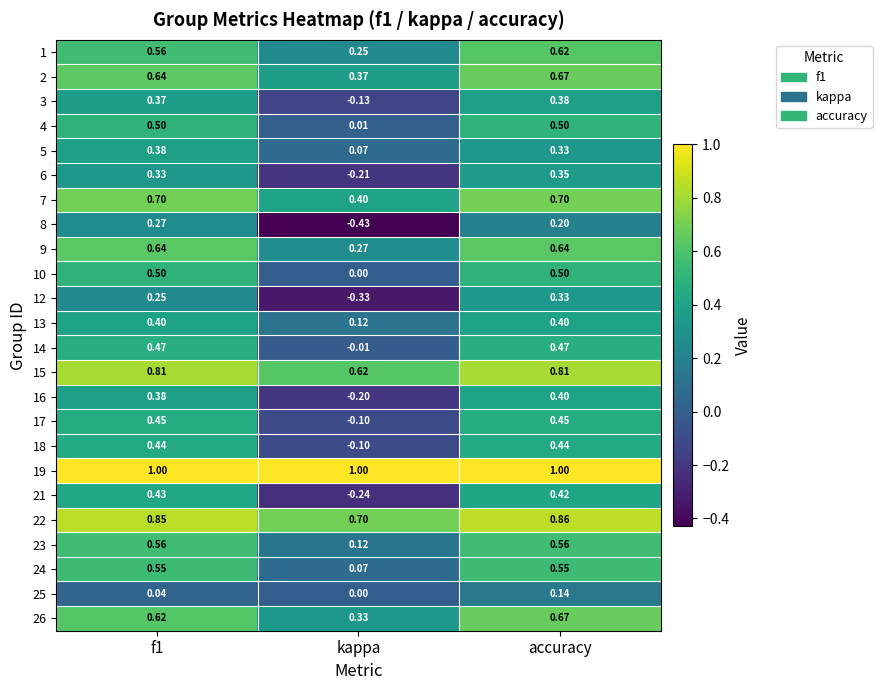

At which label is 17 closest to 0?

kappa